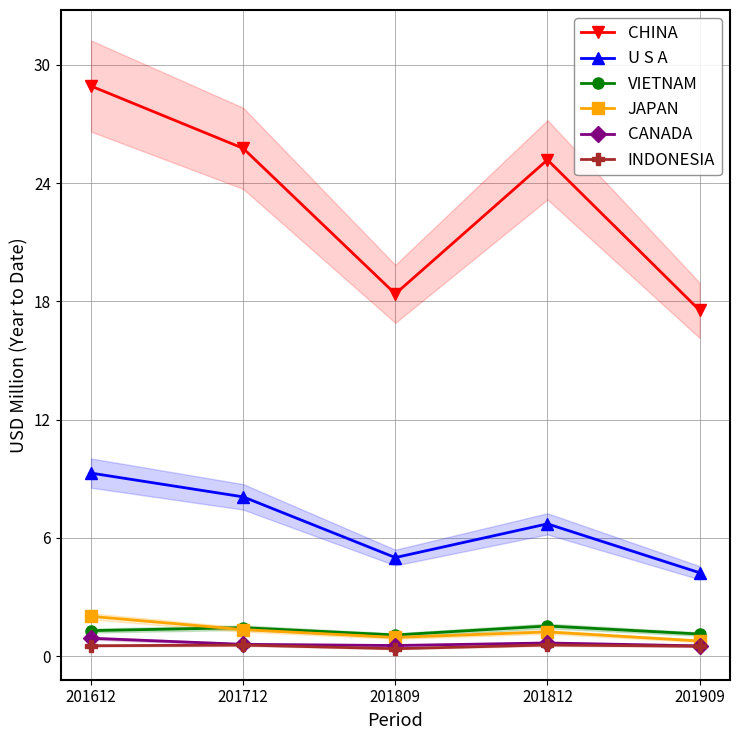

At which category is the sum across all series the highest?

201612